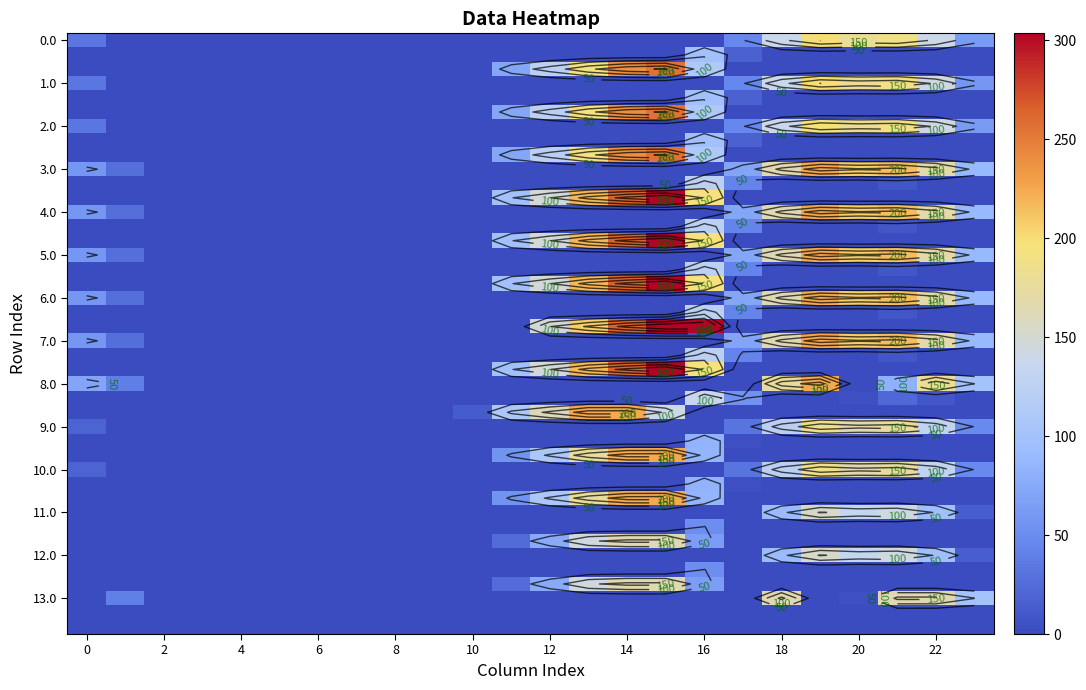

Reading left to right, what are all the values shown in this chart?

0.0: 33.0	0.5	0.0	0.0	0.0	0.0	0.0	0.0	0.0	0.0	0.0	0.0	0.0	0.0	0.0	0.0	0.0	45.8	137.7	200.2	180.9	189.4	139.8	62.3
0.1: 0.0	0.0	0.0	0.0	0.0	0.0	0.0	0.0	0.0	0.0	0.0	0.0	0.0	0.0	0.0	0.0	98.3	17.6	0.0	0.0	0.0	0.0	0.0	0.0
0.2: 0.0	0.0	0.0	0.0	0.0	0.0	0.0	0.0	0.0	0.0	0.0	71.6	122.2	191.4	238.4	255.0	110.9	0.0	0.0	0.0	0.0	0.0	0.0	0.0
1.0: 33.0	0.5	0.0	0.0	0.0	0.0	0.0	0.0	0.0	0.0	0.0	0.0	0.0	0.0	0.0	0.0	0.0	45.8	137.7	200.2	180.9	189.4	143.3	58.9
1.1: 0.0	0.0	0.0	0.0	0.0	0.0	0.0	0.0	0.0	0.0	0.0	0.0	0.0	0.0	0.0	0.0	98.3	17.6	0.0	0.0	0.0	0.0	0.0	0.0
1.2: 0.0	0.0	0.0	0.0	0.0	0.0	0.0	0.0	0.0	0.0	0.0	71.6	122.2	191.4	238.4	255.0	110.9	0.0	0.0	0.0	0.0	0.0	0.0	0.0
2.0: 33.0	0.5	0.0	0.0	0.0	0.0	0.0	0.0	0.0	0.0	0.0	0.0	0.0	0.0	0.0	0.0	0.0	45.8	137.7	196.8	180.9	189.4	143.3	62.3
2.1: 0.0	0.0	0.0	0.0	0.0	0.0	0.0	0.0	0.0	0.0	0.0	0.0	0.0	0.0	0.0	0.0	98.3	17.6	0.0	0.0	0.0	0.0	0.0	0.0
2.2: 0.0	0.0	0.0	0.0	0.0	0.0	0.0	0.0	0.0	0.0	0.0	71.6	122.2	191.4	238.4	255.0	110.9	0.0	0.0	0.0	0.0	0.0	0.0	0.0
3.0: 59.0	26.5	0.0	0.0	0.0	0.0	0.0	0.0	0.0	0.0	0.0	0.0	0.0	0.0	0.0	0.0	0.0	71.1	163.7	226.2	206.9	215.4	169.3	88.3
3.1: 0.0	0.0	0.0	0.0	0.0	0.0	0.0	0.0	0.0	0.0	0.0	0.0	0.0	0.0	0.0	0.0	124.3	43.6	0.0	0.0	0.0	9.4	0.0	0.0
3.2: 0.0	0.0	0.0	0.0	0.0	0.0	0.0	0.0	0.0	0.0	0.5	97.6	148.2	217.4	264.4	302.8	195.2	0.0	0.0	0.0	0.0	0.0	0.0	0.0
4.0: 59.0	26.5	0.0	0.0	0.0	0.0	0.0	0.0	0.0	0.0	0.0	0.0	0.0	0.0	0.0	0.0	0.0	71.8	163.7	225.5	206.9	215.4	169.3	88.3
4.1: 0.0	0.0	0.0	0.0	0.0	0.0	0.0	0.0	0.0	0.0	0.0	0.0	0.0	0.0	0.0	0.0	124.3	43.6	0.0	0.0	0.0	9.4	0.0	0.0
4.2: 0.0	0.0	0.0	0.0	0.0	0.0	0.0	0.0	0.0	0.0	0.5	97.6	148.2	217.4	264.4	302.8	195.2	0.0	0.0	0.0	0.0	0.0	0.0	0.0
5.0: 59.0	26.5	0.0	0.0	0.0	0.0	0.0	0.0	0.0	0.0	0.0	0.0	0.0	0.0	0.0	0.0	0.0	71.8	163.0	226.2	206.9	215.4	169.3	88.3
5.1: 0.0	0.0	0.0	0.0	0.0	0.0	0.0	0.0	0.0	0.0	0.0	0.0	0.0	0.0	0.0	0.0	124.3	43.6	0.0	0.0	0.0	9.4	0.0	0.0
5.2: 0.0	0.0	0.0	0.0	0.0	0.0	0.0	0.0	0.0	0.0	0.5	97.6	148.2	217.4	264.4	302.8	195.2	0.0	0.0	0.0	0.0	0.0	0.0	0.0
6.0: 59.0	26.5	0.0	0.0	0.0	0.0	0.0	0.0	0.0	0.0	0.0	0.0	0.0	0.0	0.0	0.0	0.0	71.8	163.0	226.2	206.9	215.4	169.3	88.3
6.1: 0.0	0.0	0.0	0.0	0.0	0.0	0.0	0.0	0.0	0.0	0.0	0.0	0.0	0.0	0.0	0.0	124.3	43.6	0.0	0.0	0.0	9.4	0.0	0.0
6.2: 0.0	0.0	0.0	0.0	0.0	0.0	0.0	0.0	0.0	0.0	0.0	0.0	148.2	207.3	264.4	302.8	303.6	0.0	0.0	0.0	0.0	0.0	0.0	0.0
7.0: 59.0	26.5	0.0	0.0	0.0	0.0	0.0	0.0	0.0	0.0	0.0	0.0	0.0	0.0	0.0	0.0	0.0	71.1	163.7	226.2	206.9	215.4	169.3	88.3
7.1: 0.0	0.0	0.0	0.0	0.0	0.0	0.0	0.0	0.0	0.0	0.0	0.0	0.0	0.0	0.0	0.0	124.3	43.6	0.0	0.0	0.0	9.4	0.0	0.0
7.2: 0.0	0.0	0.0	0.0	0.0	0.0	0.0	0.0	0.0	0.0	0.5	97.6	148.2	217.4	264.4	302.8	195.2	0.0	0.0	0.0	0.0	0.0	0.0	0.0
8.0: 71.0	38.5	0.0	0.0	0.0	0.0	0.0	0.0	0.0	0.0	0.0	0.0	0.0	0.0	0.0	0.0	0.0	0.0	175.7	225.0	0.0	81.4	181.3	100.3
8.1: 0.0	0.0	0.0	0.0	0.0	0.0	0.0	0.0	0.0	0.0	0.0	0.0	0.0	0.0	0.0	0.0	136.3	55.6	0.0	0.0	3.5	21.4	8.9	0.0
8.2: 0.0	0.0	0.0	0.0	0.0	0.0	0.0	0.0	0.0	0.0	12.5	109.6	160.2	225.0	225.0	140.8	0.0	0.0	0.0	0.0	0.0	0.0	0.0	0.0
9.0: 18.0	0.0	0.0	0.0	0.0	0.0	0.0	0.0	0.0	0.0	0.0	0.0	0.0	0.0	0.0	0.0	0.0	30.8	122.7	185.2	165.9	174.4	128.3	47.3
9.1: 0.0	0.0	0.0	0.0	0.0	0.0	0.0	0.0	0.0	0.0	0.0	0.0	0.0	0.0	0.0	0.0	83.3	2.6	0.0	0.0	0.0	0.0	0.0	0.0
9.2: 0.0	0.0	0.0	0.0	0.0	0.0	0.0	0.0	0.0	0.0	0.0	56.6	107.2	176.4	223.4	225.0	84.5	0.0	0.0	0.0	0.0	0.0	0.0	0.0
10.0: 18.0	0.0	0.0	0.0	0.0	0.0	0.0	0.0	0.0	0.0	0.0	0.0	0.0	0.0	0.0	0.0	0.0	30.8	122.7	185.2	165.9	174.4	128.3	47.3
10.1: 0.0	0.0	0.0	0.0	0.0	0.0	0.0	0.0	0.0	0.0	0.0	0.0	0.0	0.0	0.0	0.0	83.3	2.6	0.0	0.0	0.0	0.0	0.0	0.0
10.2: 0.0	0.0	0.0	0.0	0.0	0.0	0.0	0.0	0.0	0.0	0.0	56.6	107.2	176.4	223.4	225.0	84.5	0.0	0.0	0.0	0.0	0.0	0.0	0.0
11.0: 0.0	0.0	0.0	0.0	0.0	0.0	0.0	0.0	0.0	0.0	0.0	0.0	0.0	0.0	0.0	0.0	0.0	0.0	90.7	153.2	133.9	142.4	96.3	15.3
11.1: 0.0	0.0	0.0	0.0	0.0	0.0	0.0	0.0	0.0	0.0	0.0	0.0	0.0	0.0	0.0	0.0	51.3	0.0	0.0	0.0	0.0	0.0	0.0	0.0
11.2: 0.0	0.0	0.0	0.0	0.0	0.0	0.0	0.0	0.0	0.0	0.0	24.6	75.2	144.4	164.0	164.0	64.2	0.0	0.0	0.0	0.0	0.0	0.0	0.0
12.0: 0.0	0.0	0.0	0.0	0.0	0.0	0.0	0.0	0.0	0.0	0.0	0.0	0.0	0.0	0.0	0.0	0.0	0.0	90.7	153.2	133.9	142.4	96.3	15.3
12.1: 0.0	0.0	0.0	0.0	0.0	0.0	0.0	0.0	0.0	0.0	0.0	0.0	0.0	0.0	0.0	0.0	51.3	0.0	0.0	0.0	0.0	0.0	0.0	0.0
12.2: 0.0	0.0	0.0	0.0	0.0	0.0	0.0	0.0	0.0	0.0	0.0	24.6	75.2	144.4	164.0	164.0	64.2	0.0	0.0	0.0	0.0	0.0	0.0	0.0
13.0: 0.0	39.5	0.3	0.0	0.0	0.0	0.0	0.0	0.0	0.0	0.0	0.0	0.0	0.0	0.0	0.0	0.0	0.0	164.0	0.0	3.3	164.0	164.0	101.3